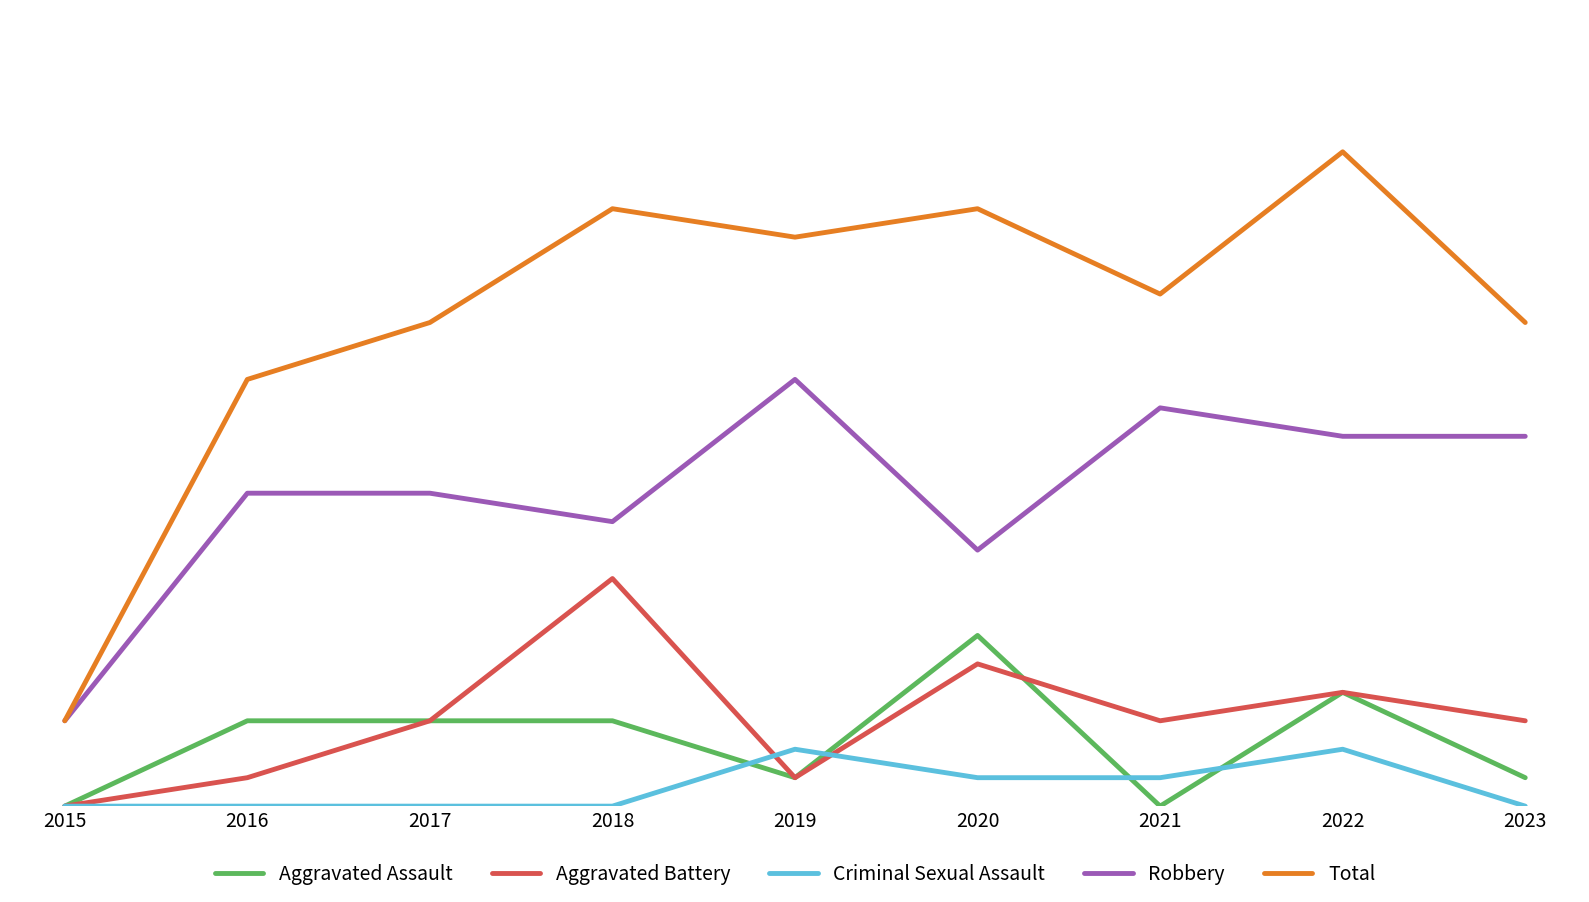

Which series has the largest range (max minus min)?

Total